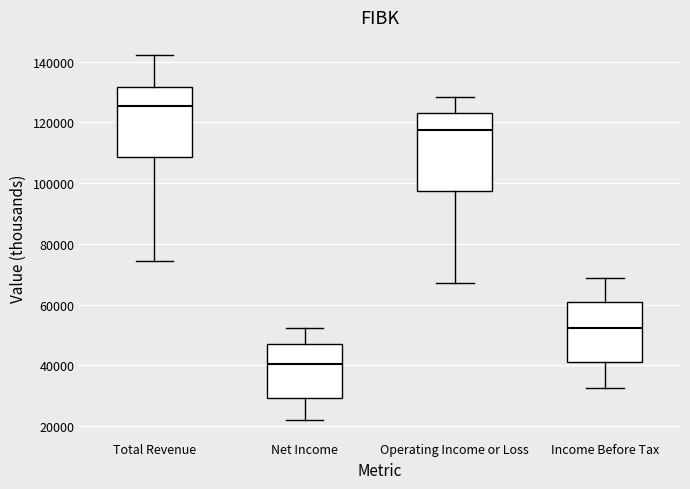

Reading left to right, read every box against the y-axis: the position of its median line, the range the box covers, and the ends of its whiskers. The values are not printed on the chart, so give them approximately, as read against the axis.

Total Revenue: median 126000, box 108000 to 132000, whiskers 74000 to 142000
Net Income: median 40000, box 30000 to 46000, whiskers 22000 to 52000
Operating Income or Loss: median 118000, box 98000 to 124000, whiskers 68000 to 128000
Income Before Tax: median 52000, box 42000 to 60000, whiskers 32000 to 68000